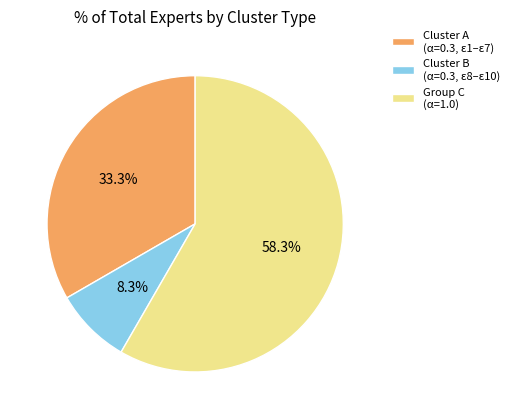

Which slice is the smallest?

Cluster B (α=0.3, ε8–ε10)